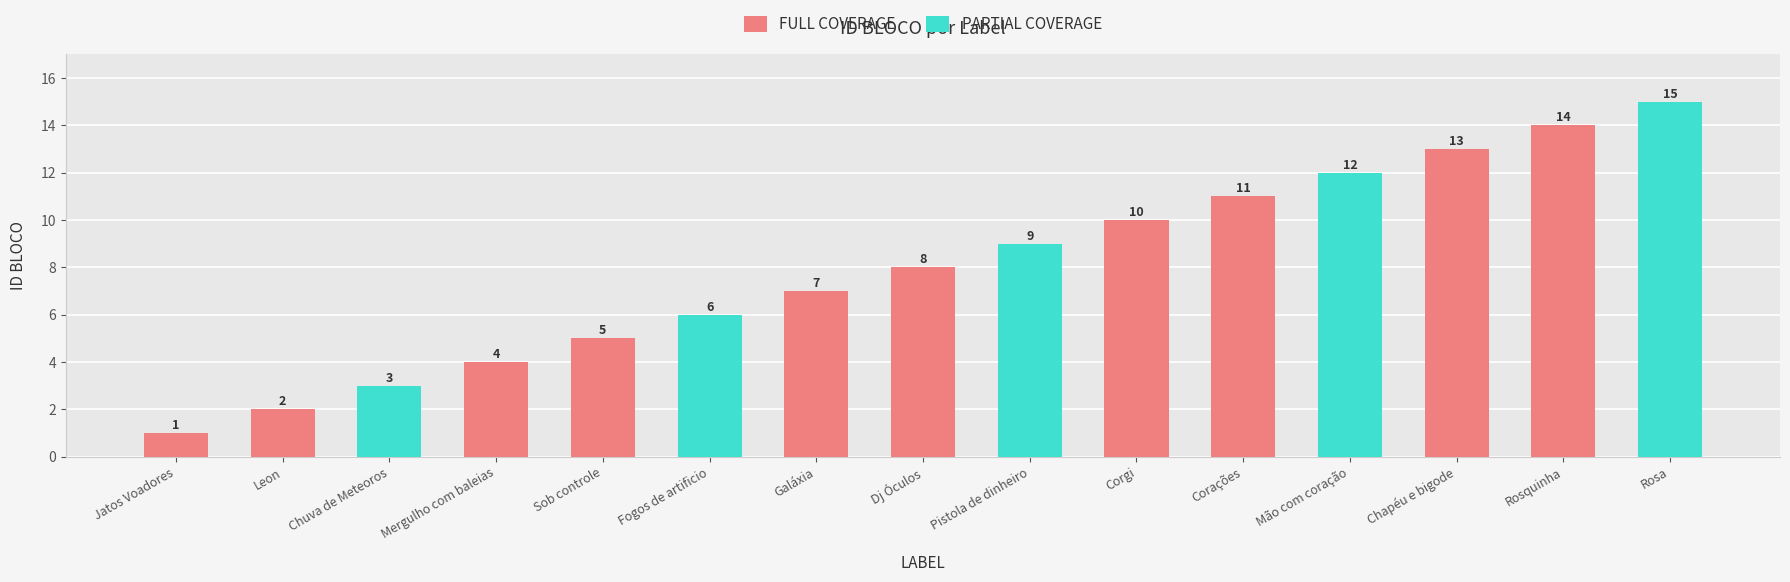

At which label does FULL COVERAGE reach its peak?

Rosquinha